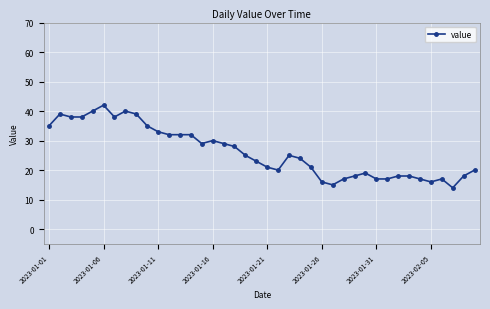

Reading left to right, what are all the values shown in this chart?

35	39	38	38	40	42	38	40	39	35	33	32	32	32	29	30	29	28	25	23	21	20	25	24	21	16	15	17	18	19	17	17	18	18	17	16	17	14	18	20